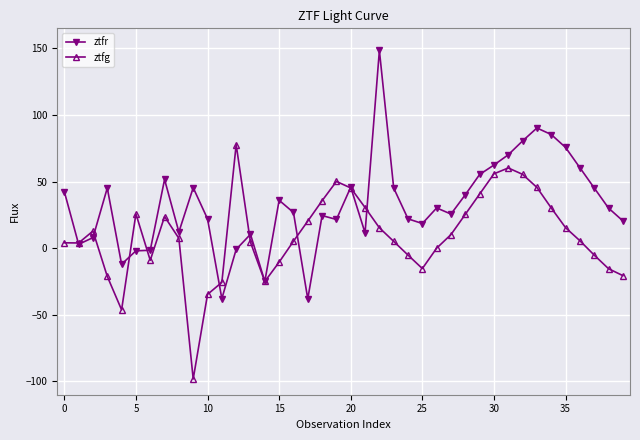

Which series has the largest range (max minus min)?

ztfr